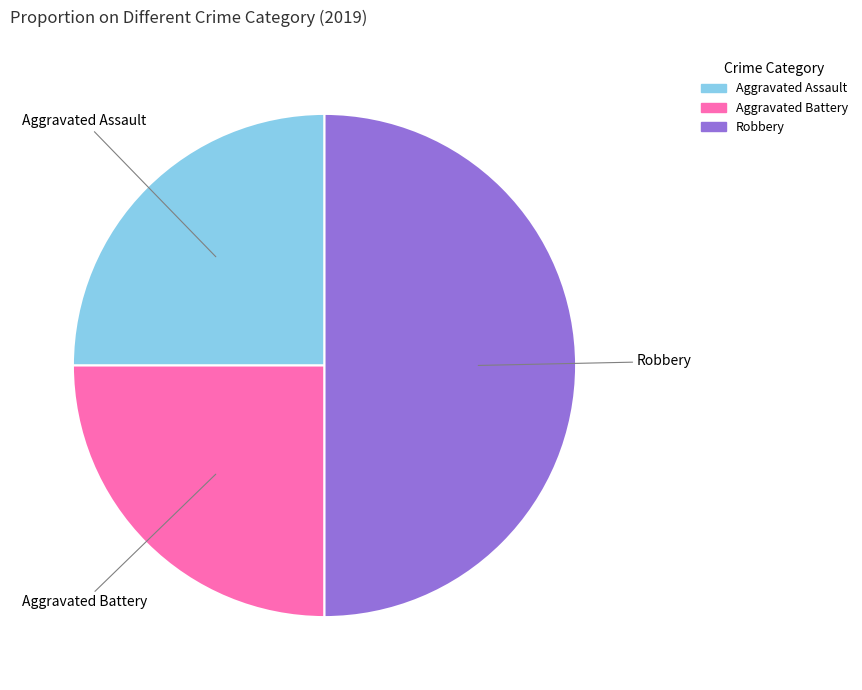

Is Aggravated Assault the majority of the pie?

No